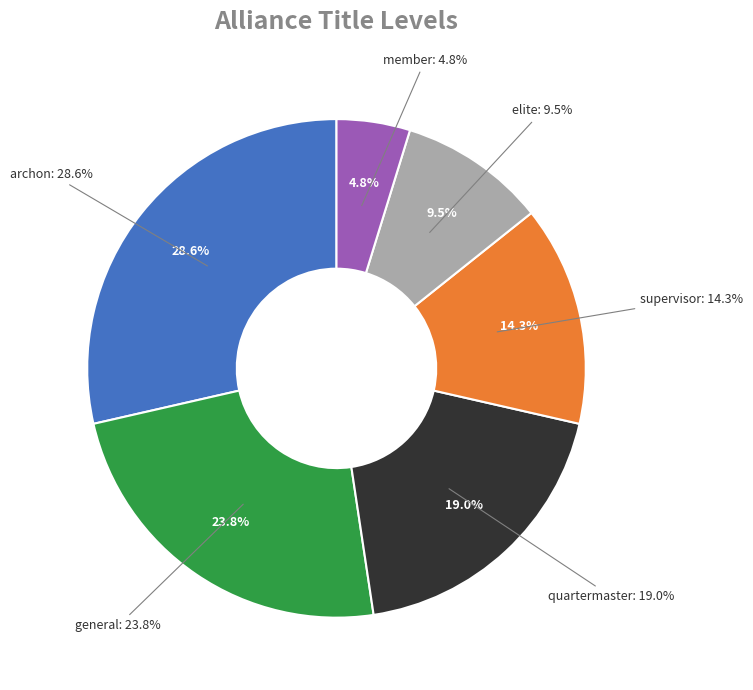

To the nearest percent, what percentage of the pie is archon?

29%